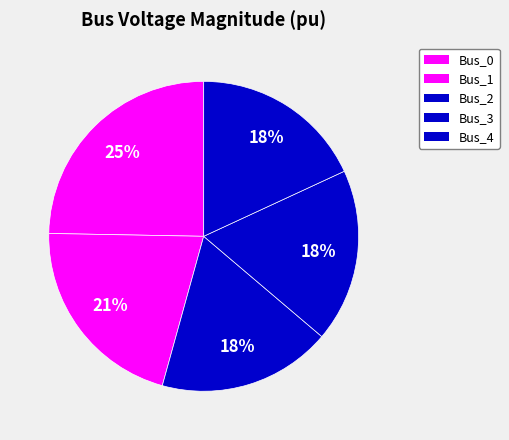

How many slices are in this pie chart?

5